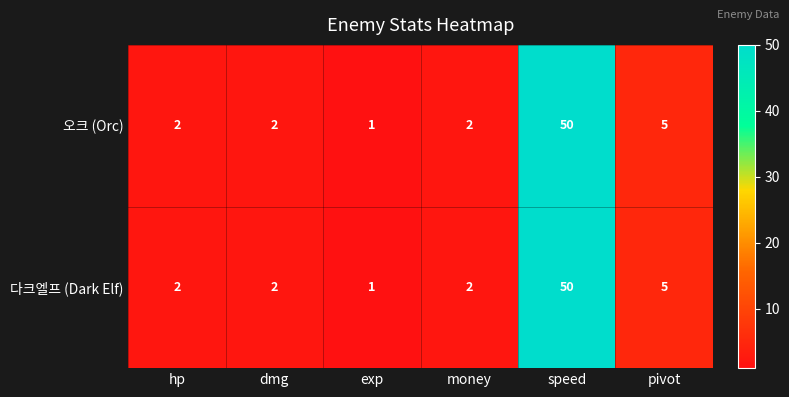

What is the total value across all series at pivot?

10